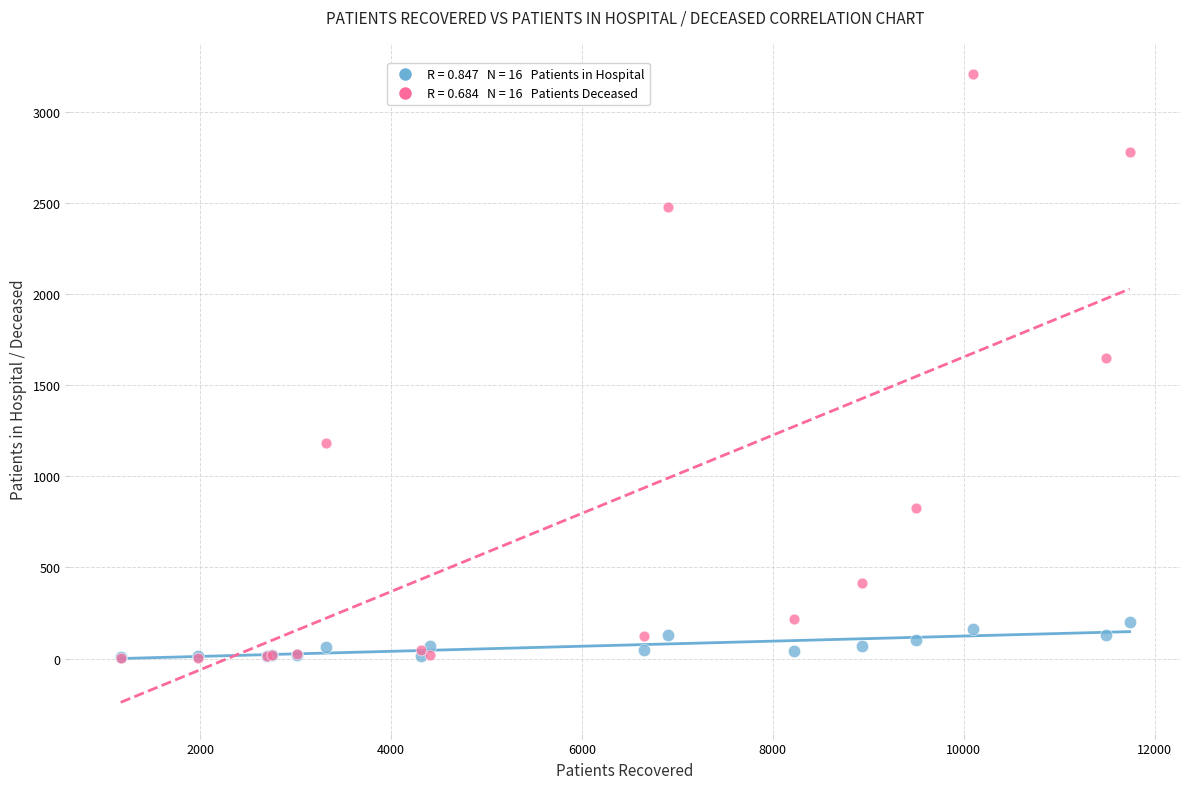

Across all series, what Y value is closest to 1604?

1649